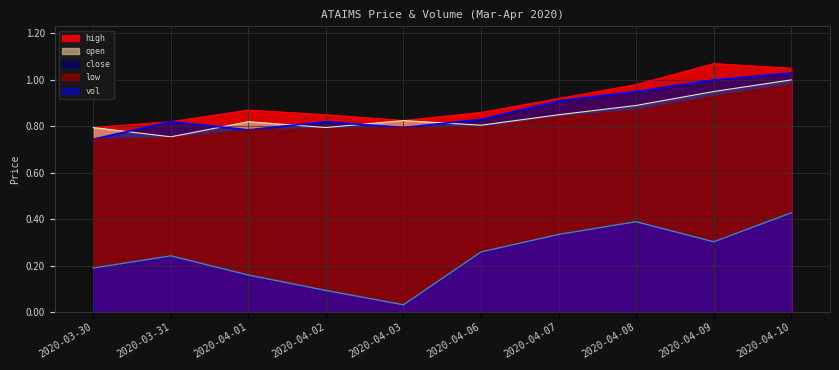

What is the label of the 4th point from the right?

2020-04-07